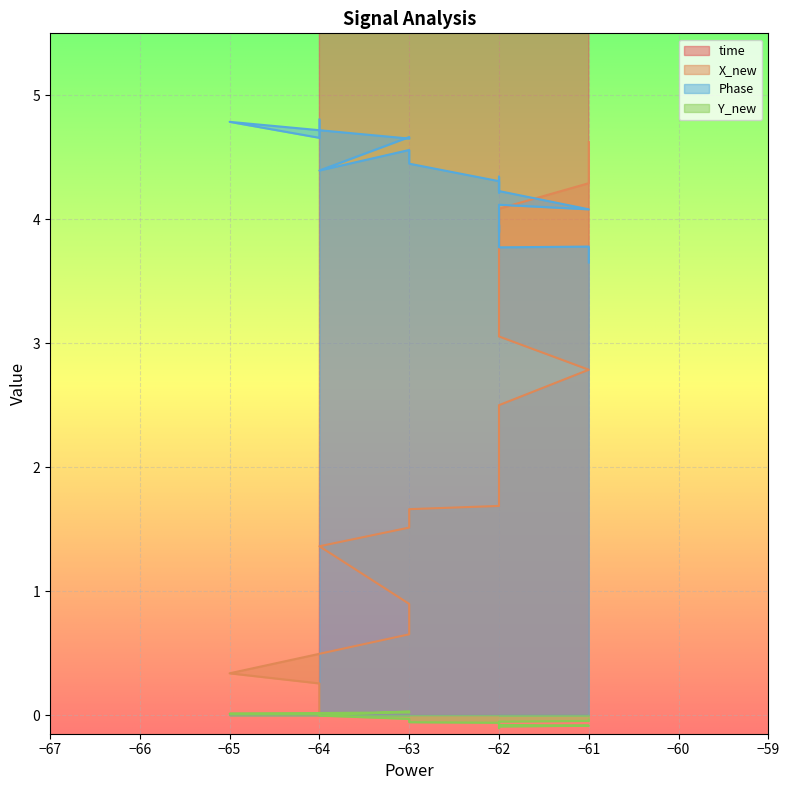

How many times do Phase and X_new cross each other?

1